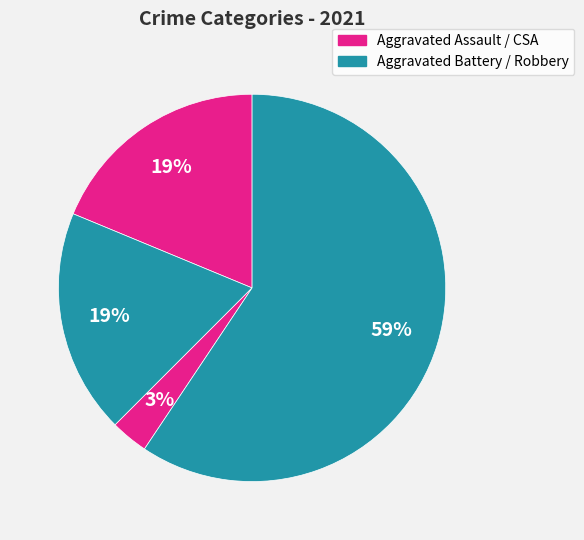

Which category has the smallest portion of the pie?

Criminal Sexual Assault